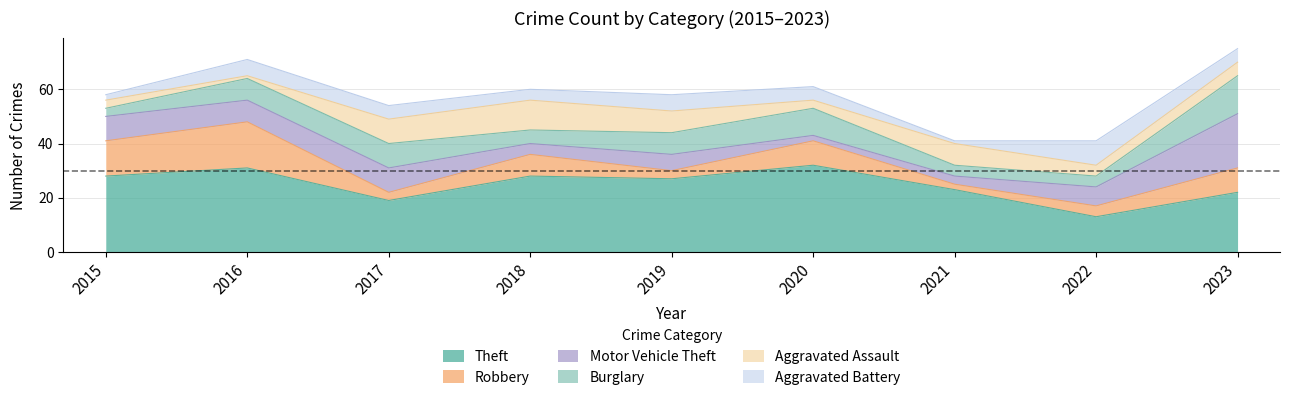

What is the difference between the highest and lowest values at 2015?

26